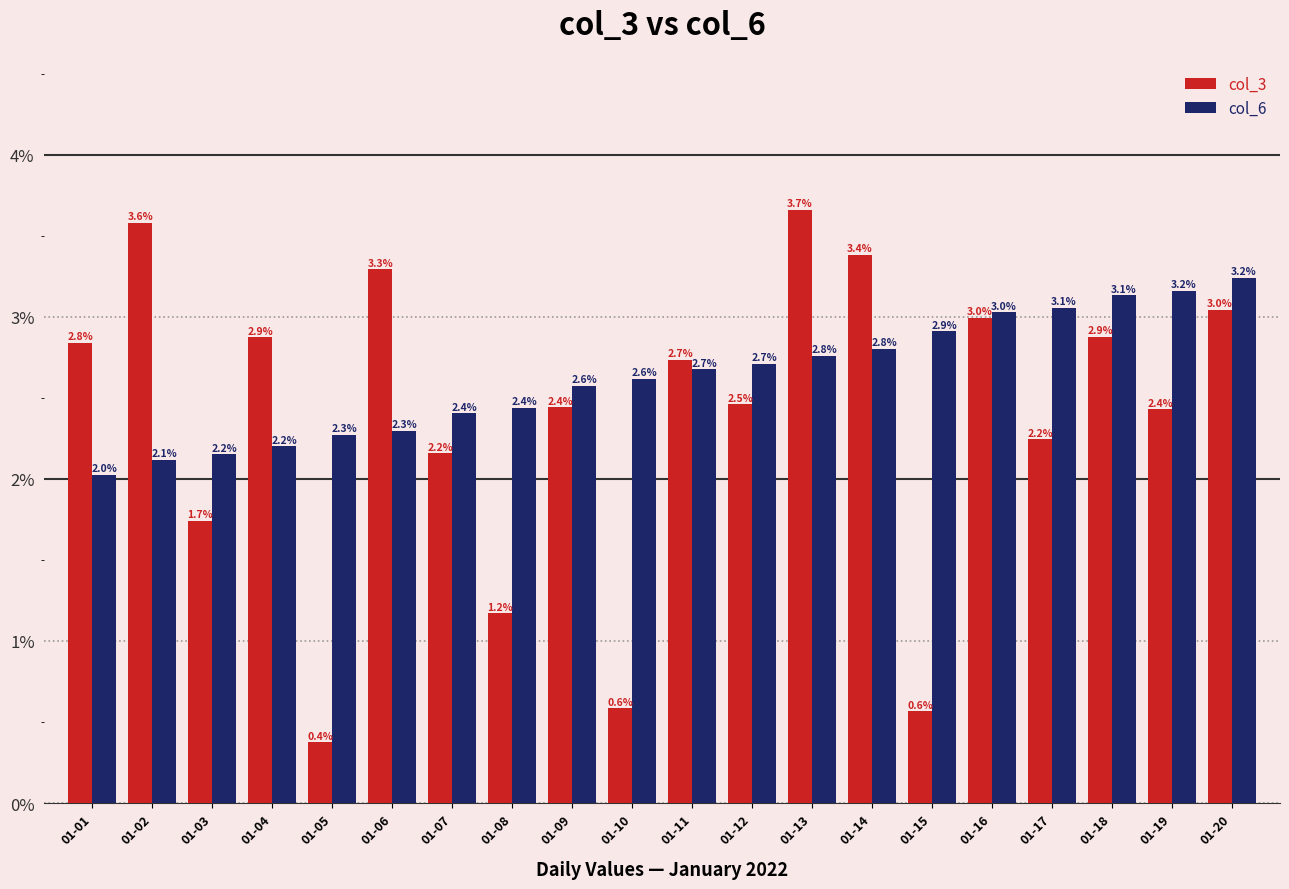

What is the minimum value for col_3?

0.4